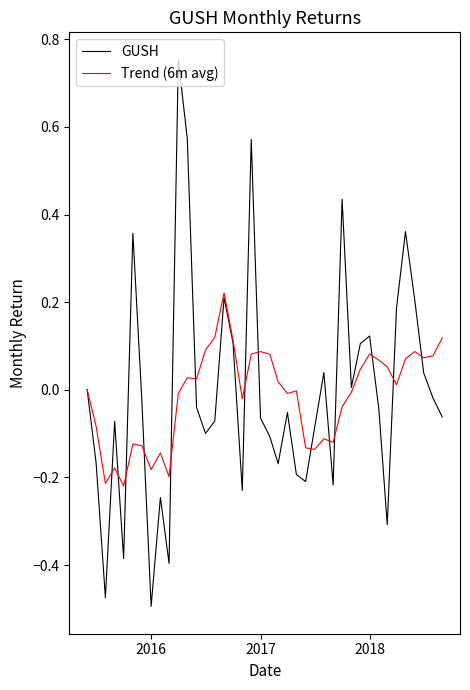

Rank the series by their maximum value, from highest to lowest.

GUSH, Trend (6m avg)